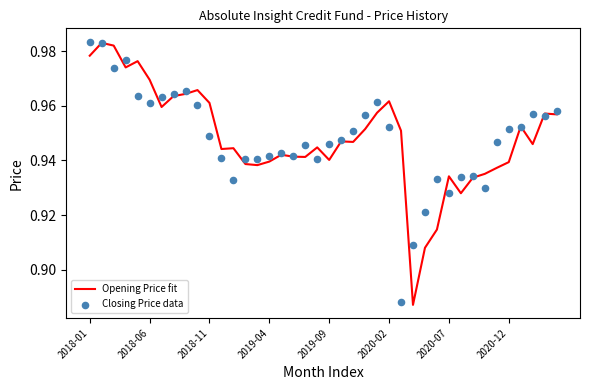

Is it true that Opening Price fit equals 1.7 at 2018-06?

False